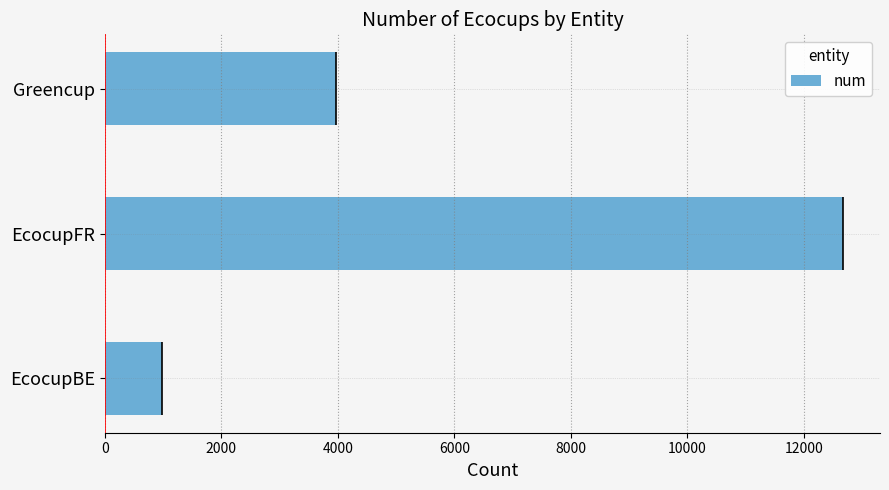

Count the number of values greater than 3963.

1